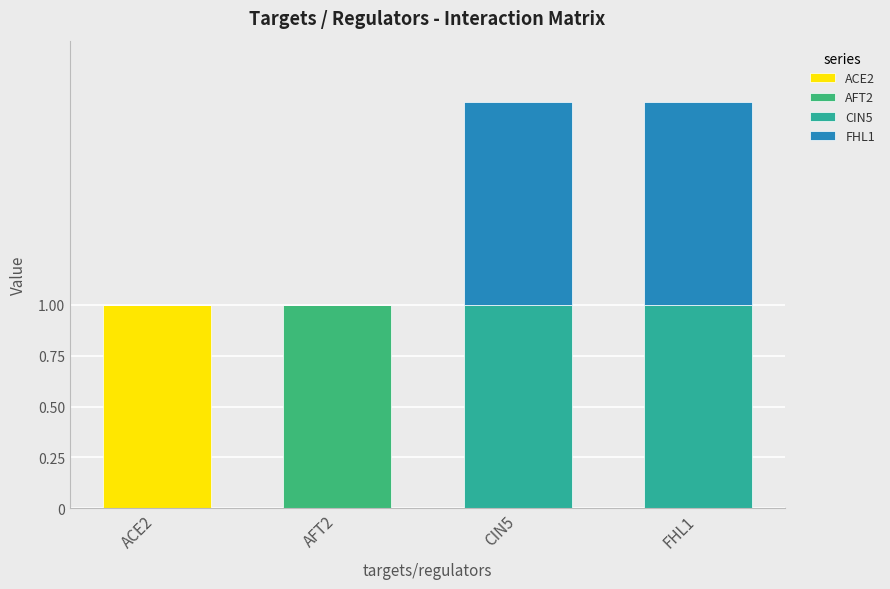

What is the total value across all series at ACE2?

1